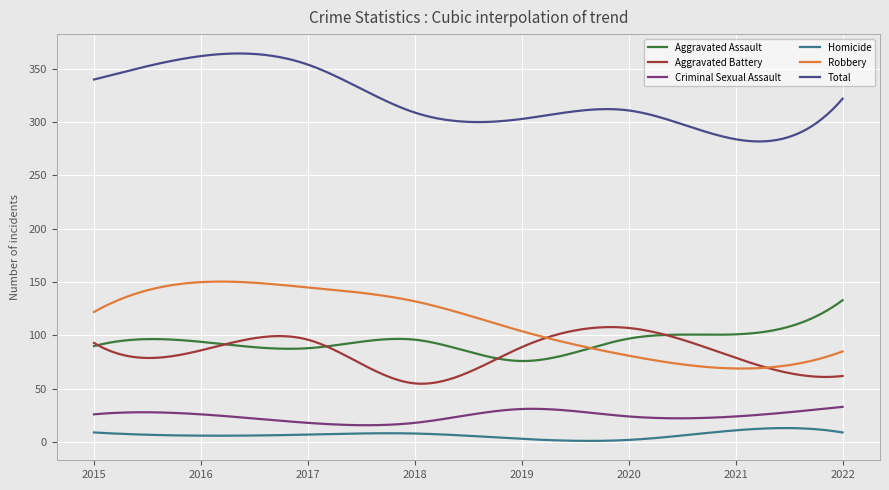

The Aggravated Assault series shows 96 at 2018. True or false?

True